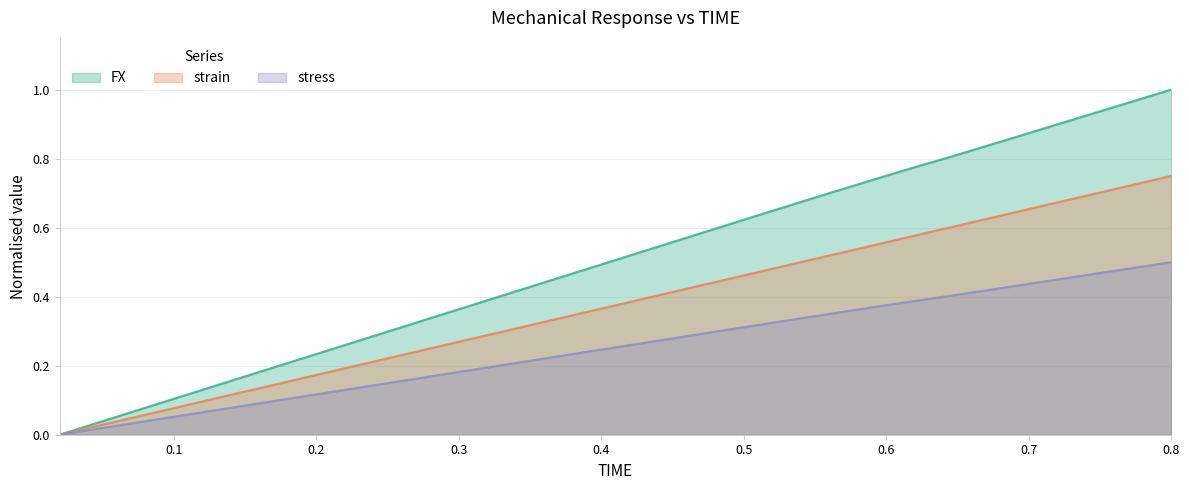

What are all the series names shown in the legend?

FX, strain, stress